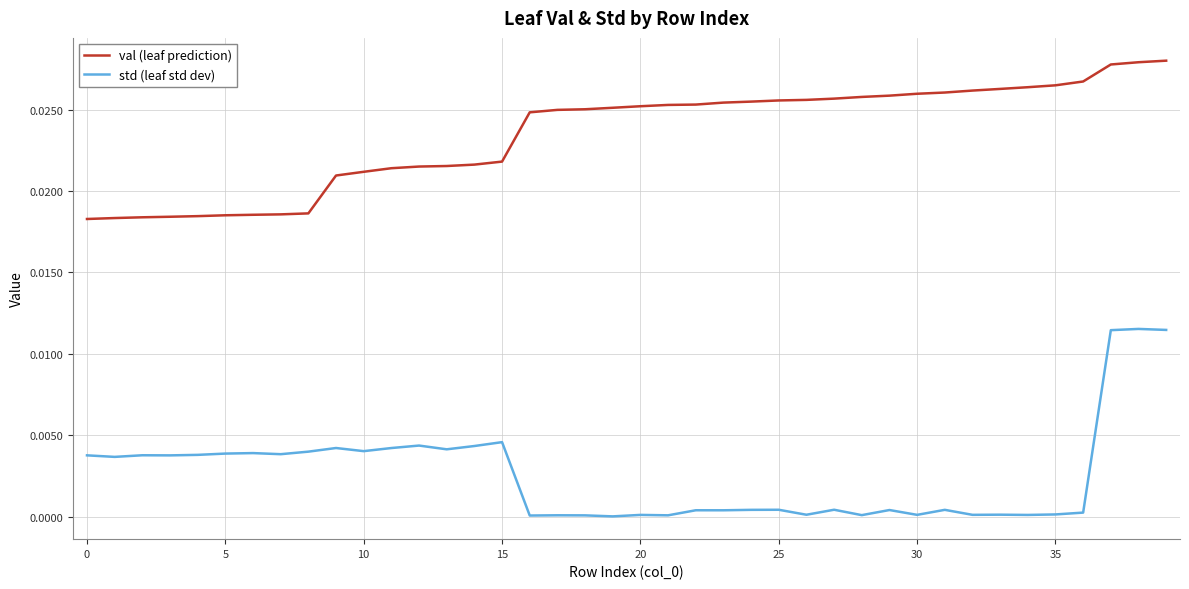

Which series has the largest range (max minus min)?

std (leaf std dev)